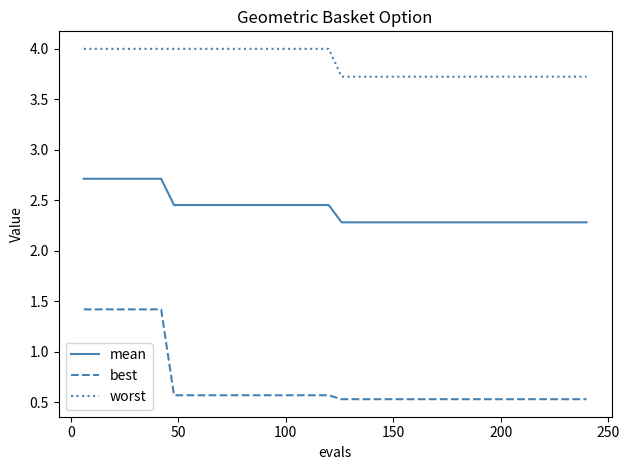

List the series in order of their overall mean, lowest first.

best, mean, worst